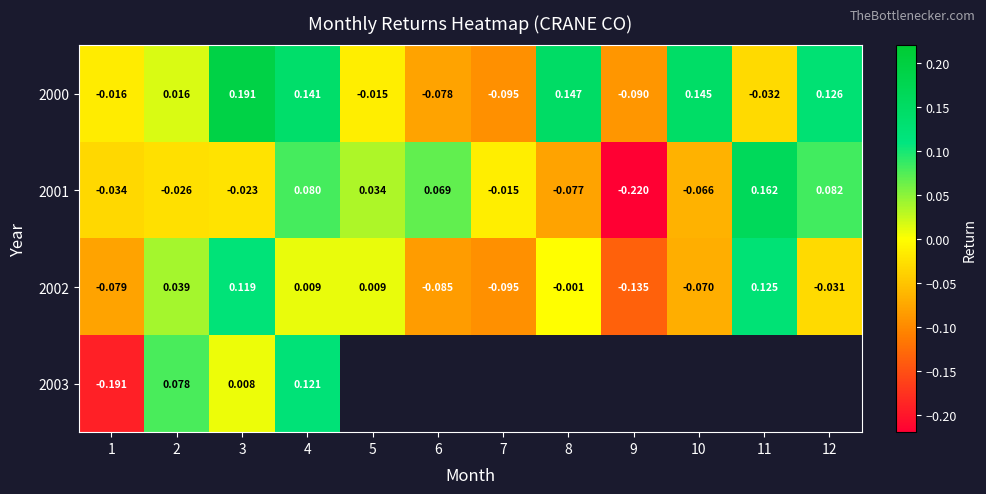

What is the spread (max minus min) of values at 4?

0.1